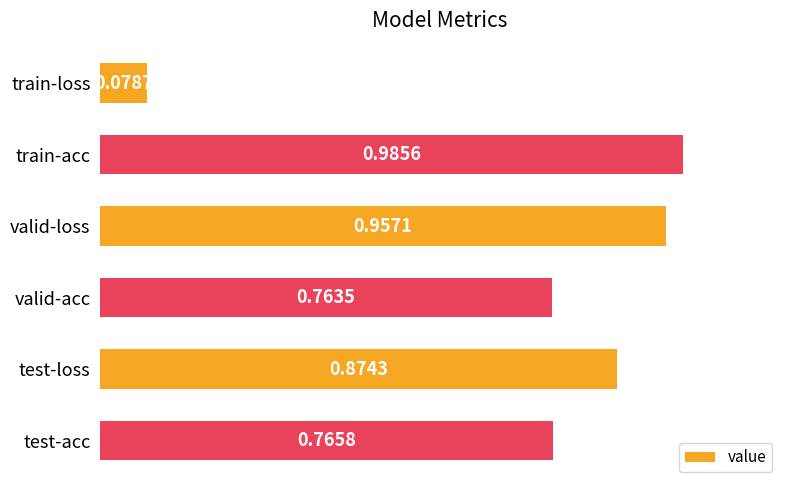

Does the chart contain any negative values?

No